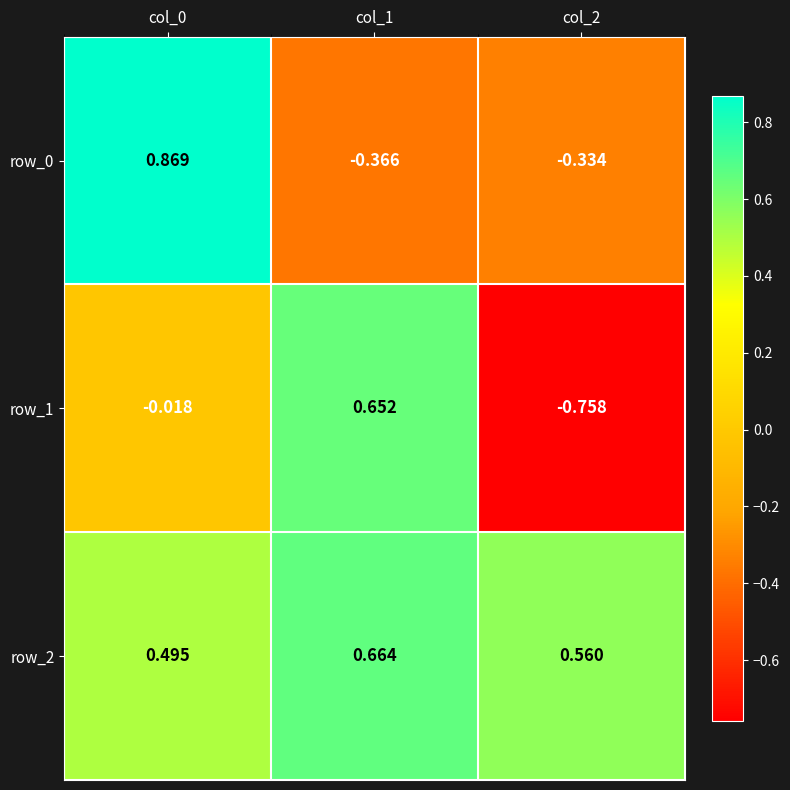

What is the difference between the highest and lowest values at col_1?

1.0